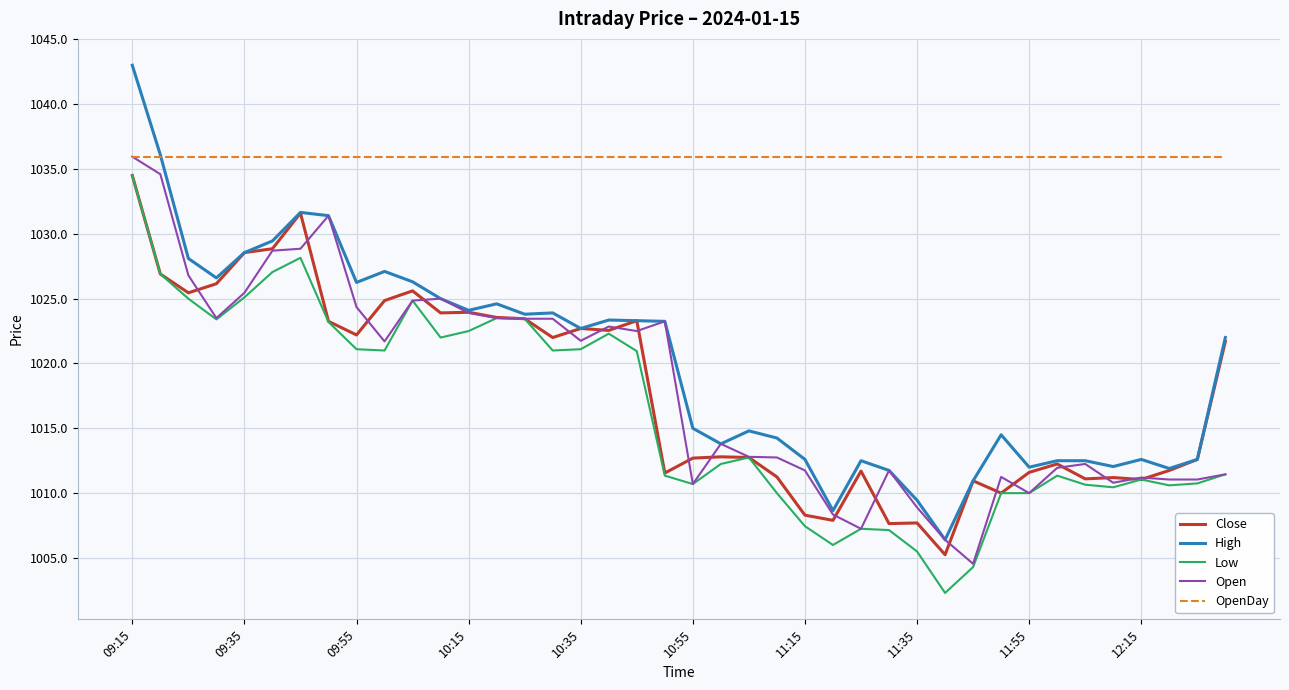

Which series has the widest spread of values?

High